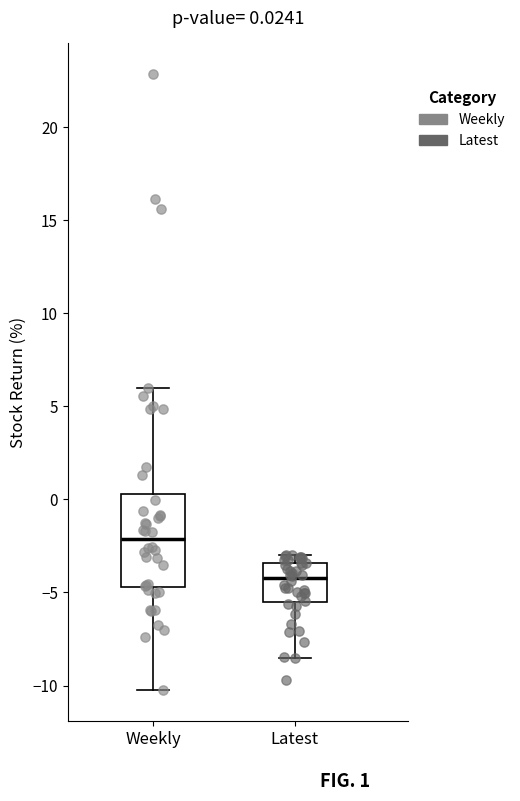

Which box is the tallest, from its lower edge to its upper edge?

Weekly